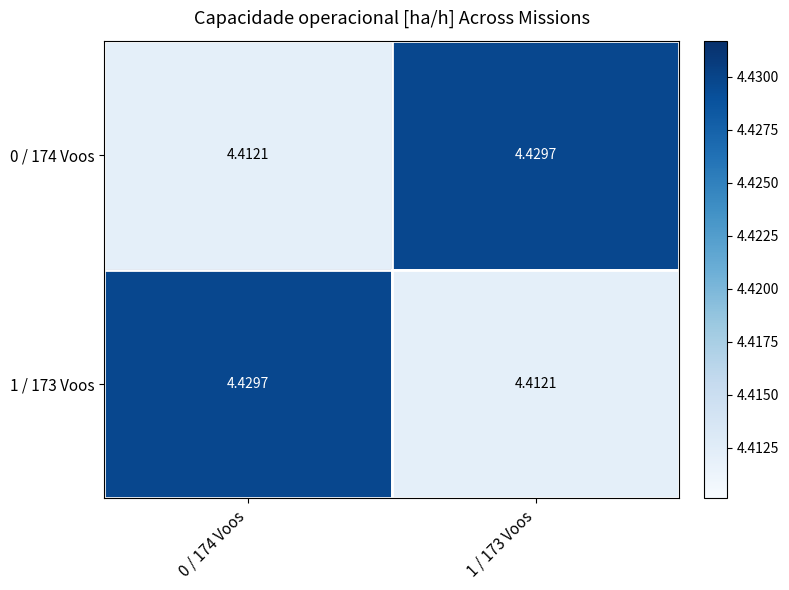

Is the value of 1 / 173 Voos at 0 / 174 Voos greater than the value of 0 / 174 Voos at 0 / 174 Voos?

Yes